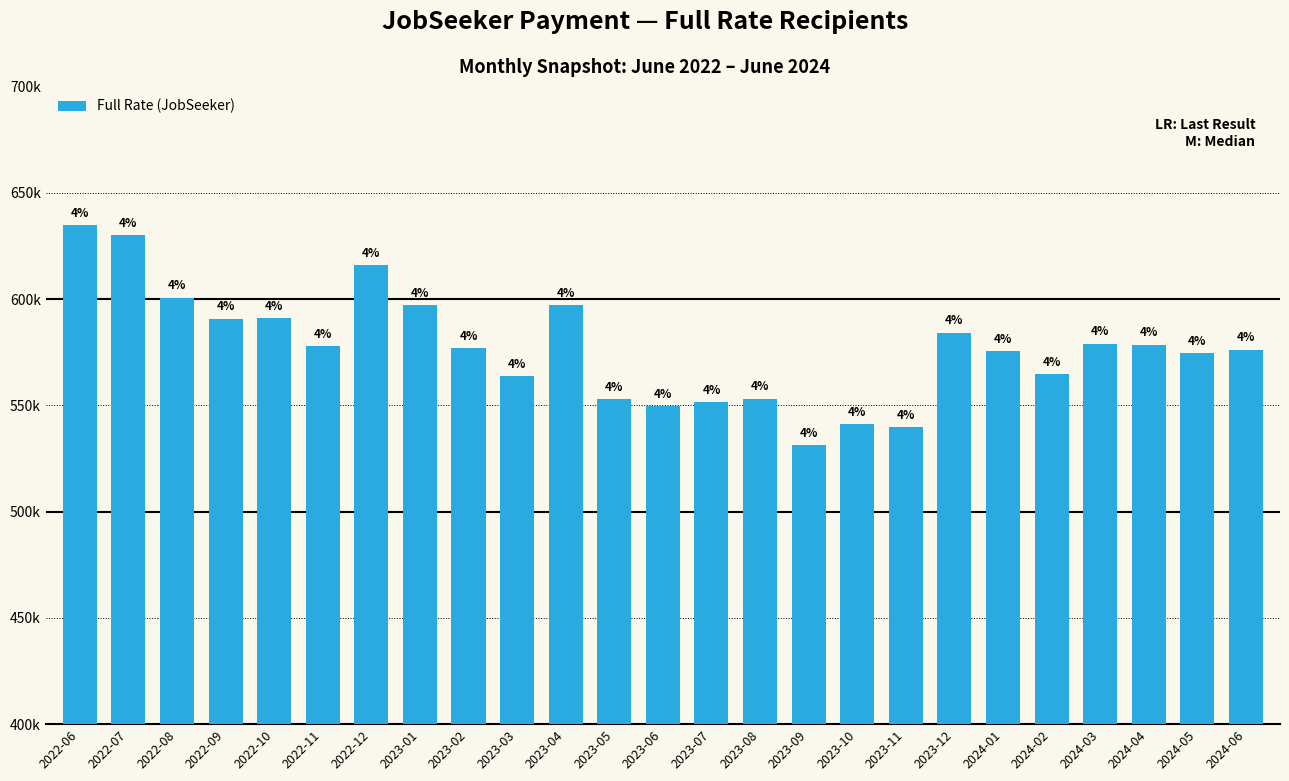

List the labels in order of value, smallest first.

2023-09, 2023-11, 2023-10, 2023-06, 2023-07, 2023-05, 2023-08, 2023-03, 2024-02, 2024-05, 2024-01, 2024-06, 2023-02, 2022-11, 2024-04, 2024-03, 2023-12, 2022-09, 2022-10, 2023-01, 2023-04, 2022-08, 2022-12, 2022-07, 2022-06